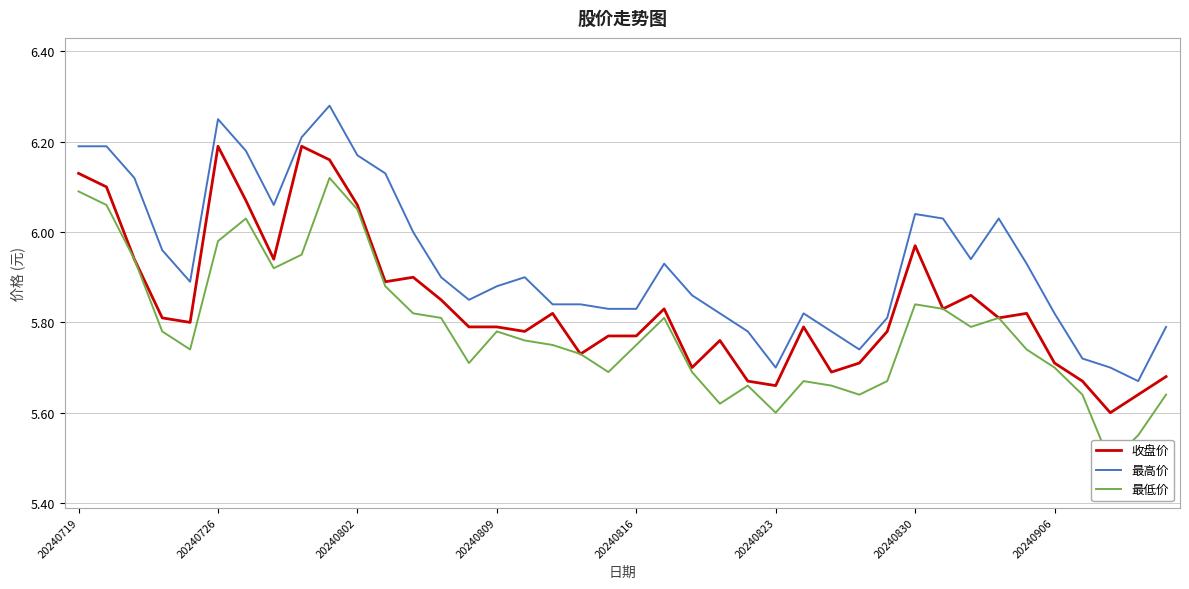

Rank the series at 20240802 from highest to lowest value.

最高价, 收盘价, 最低价